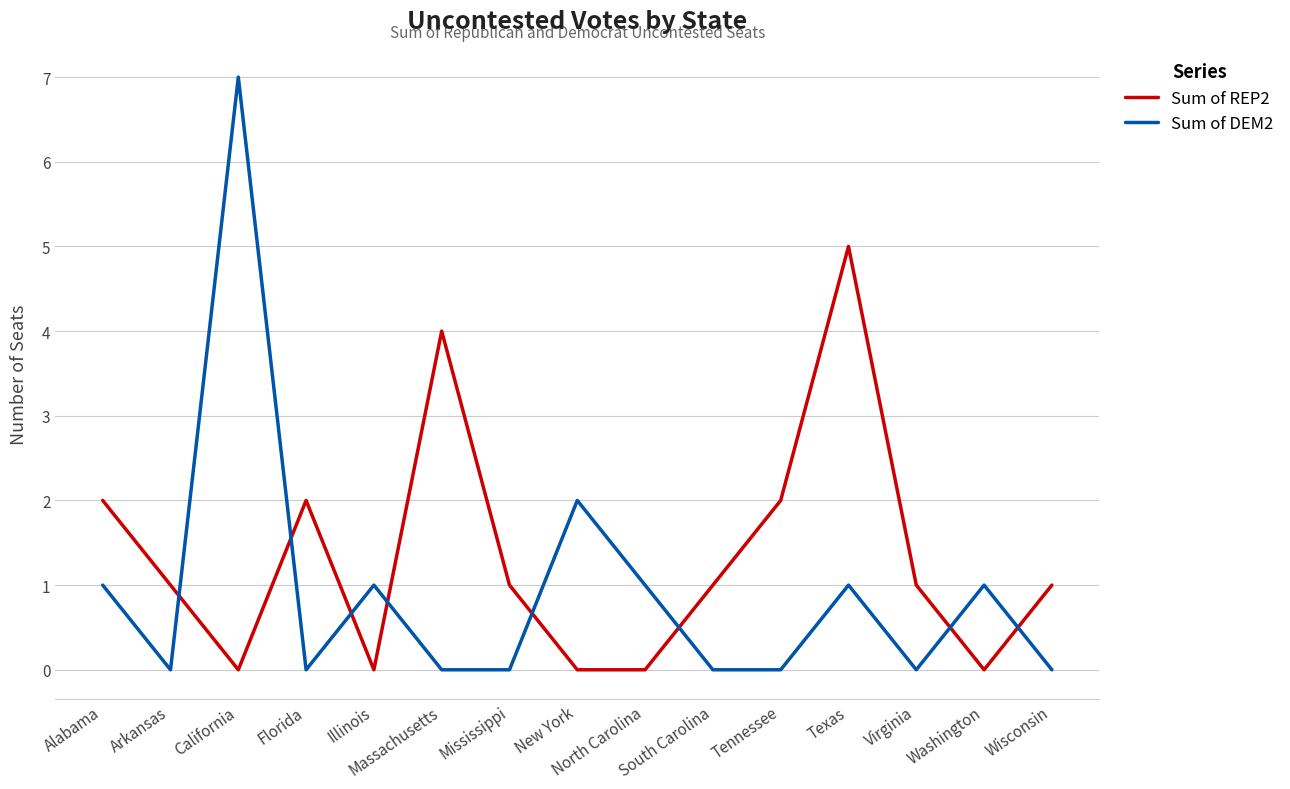

List the series in order of their overall mean, highest first.

Sum of REP2, Sum of DEM2